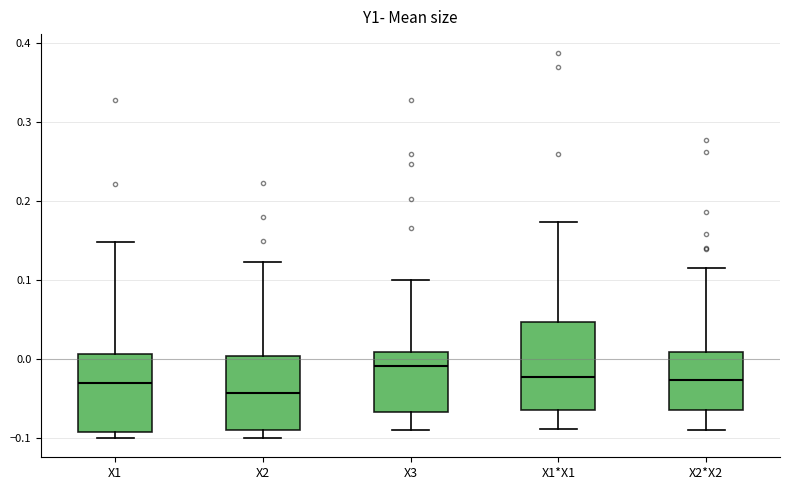

Reading left to right, read every box against the y-axis: the position of its median line, the range the box covers, and the ends of its whiskers. The values are not printed on the chart, so give them approximately, as read against the axis.

X1: median -0.03, box -0.09 to 0.01, whiskers -0.10 to 0.15
X2: median -0.04, box -0.09 to 0.00, whiskers -0.10 to 0.12
X3: median -0.01, box -0.07 to 0.01, whiskers -0.09 to 0.10
X1*X1: median -0.02, box -0.06 to 0.05, whiskers -0.09 to 0.17
X2*X2: median -0.03, box -0.06 to 0.01, whiskers -0.09 to 0.12